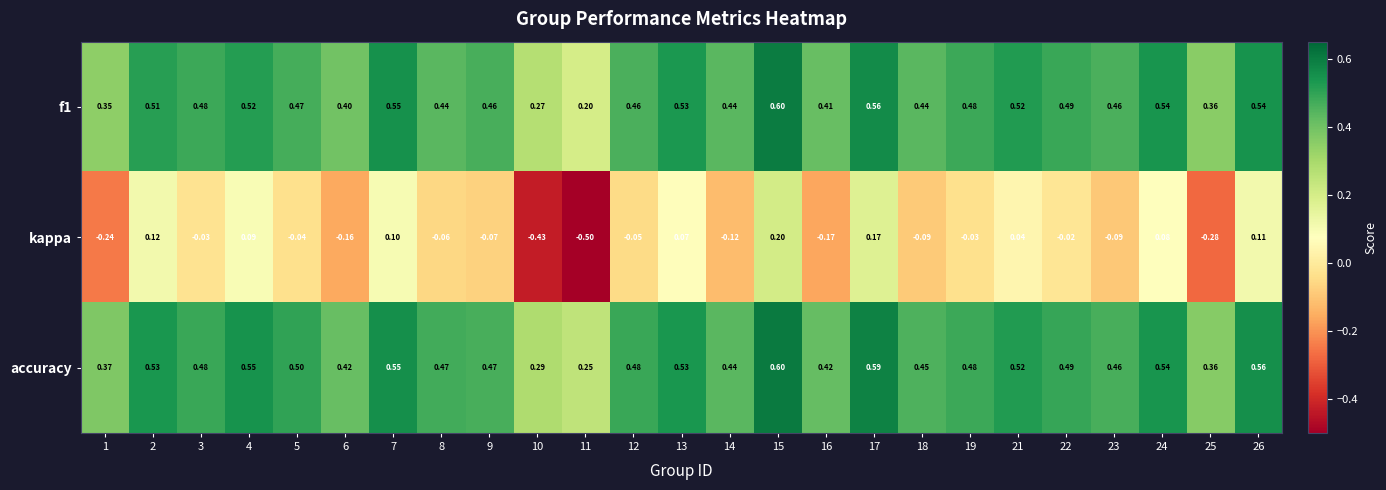

Which series has the largest range (max minus min)?

kappa